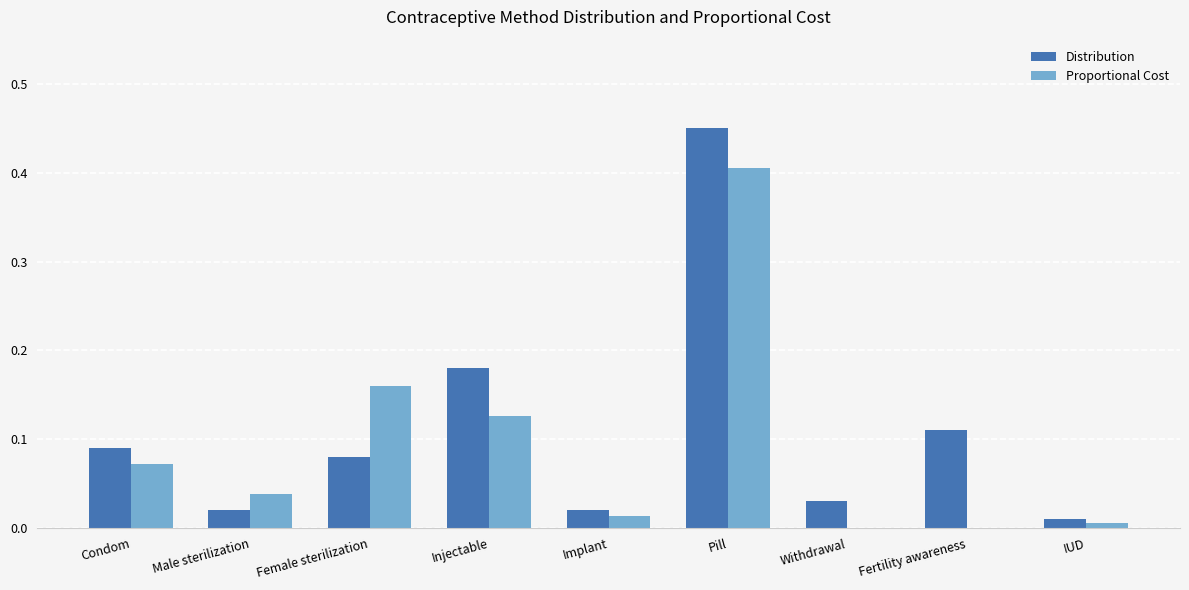

Between Condom and Injectable, which series saw the biggest shift?

Distribution